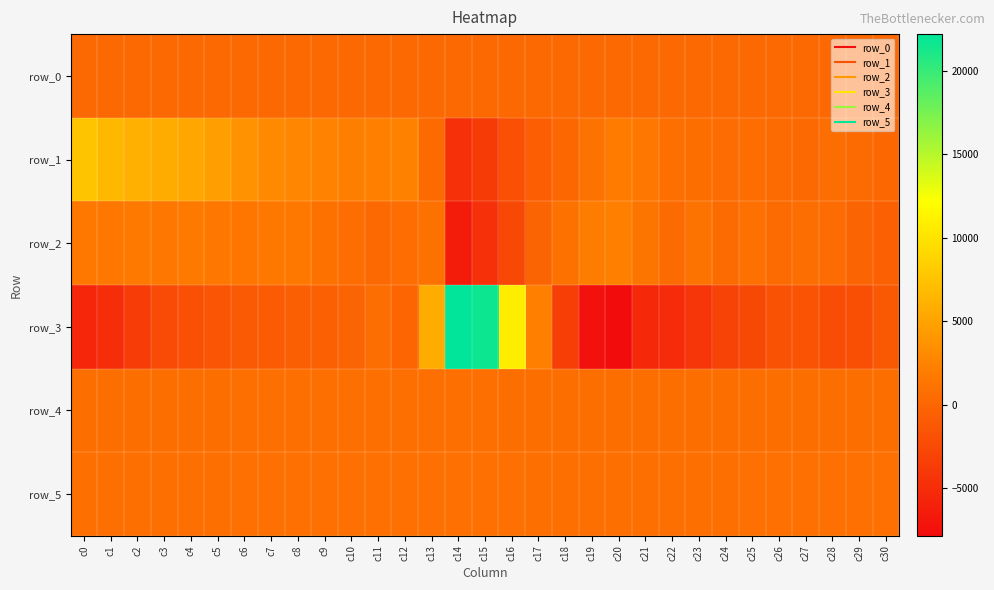

Is it true that row_5 equals 846.0 at c25?

True